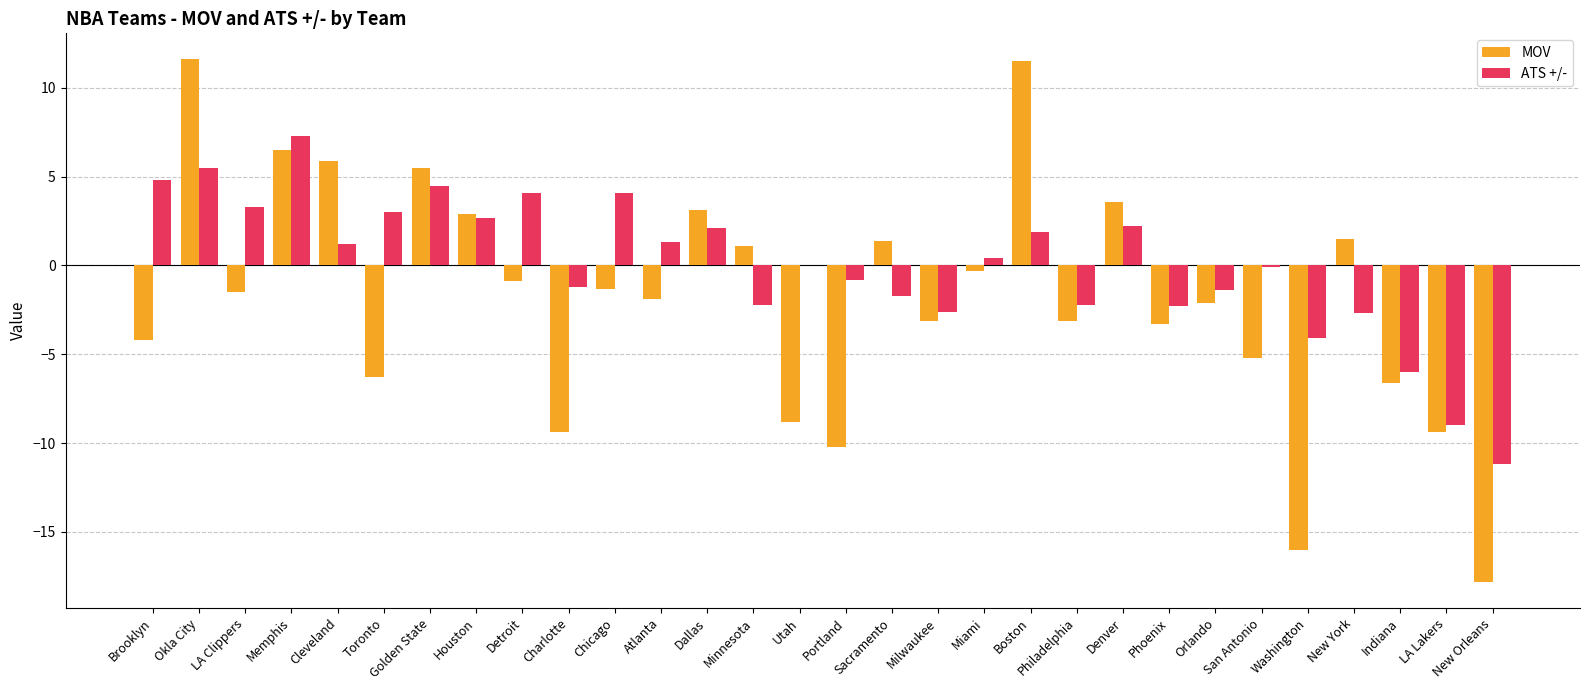

What is the maximum value for ATS +/-?

7.3